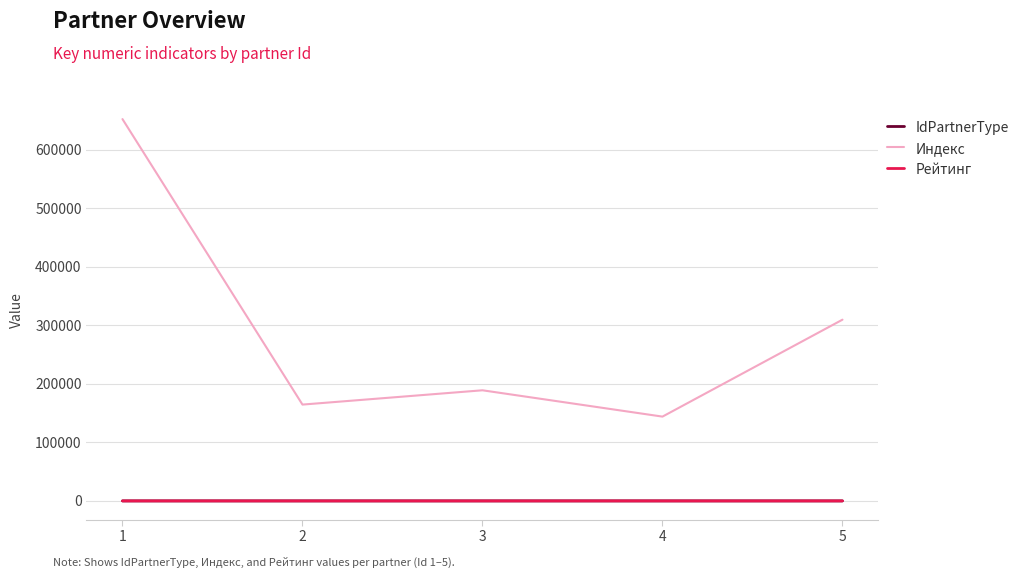

At which label does Индекс reach its minimum?

4